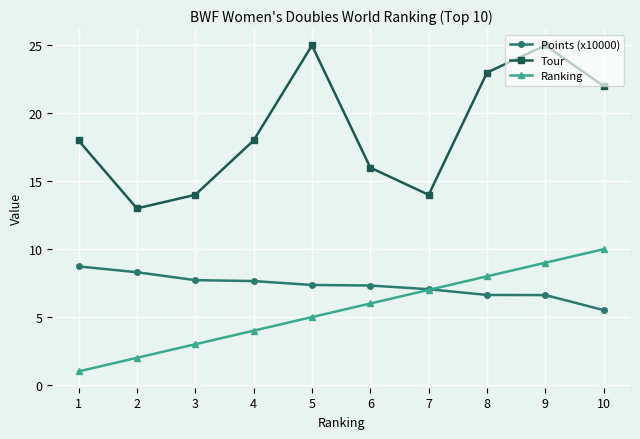

Read the Points (x10000) value at 1.

8.7